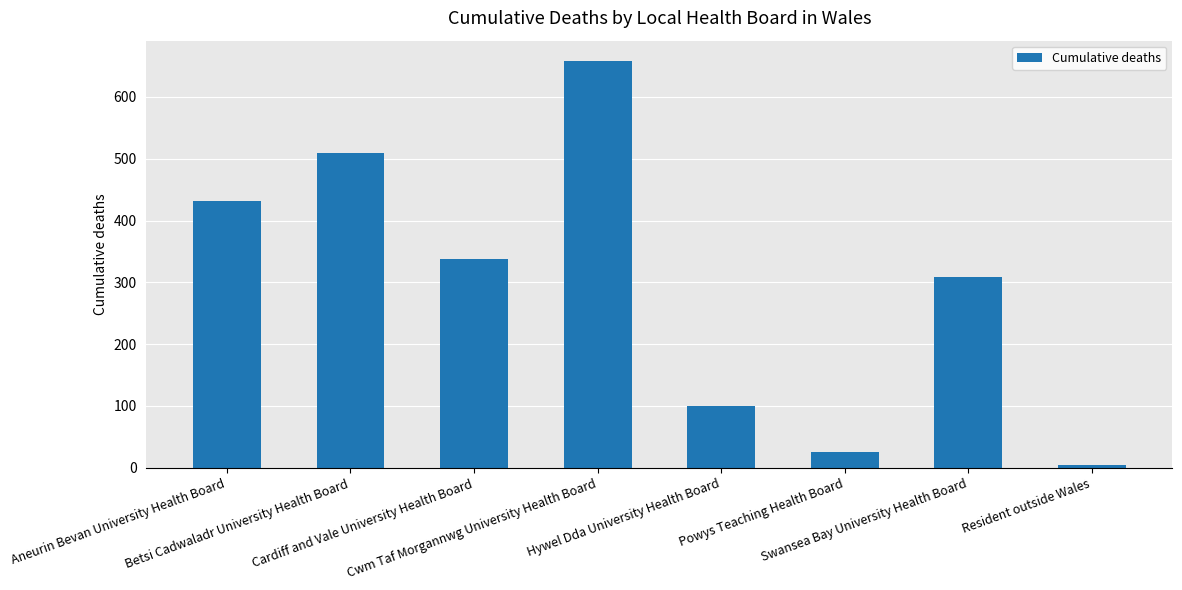

What is the average value?

297